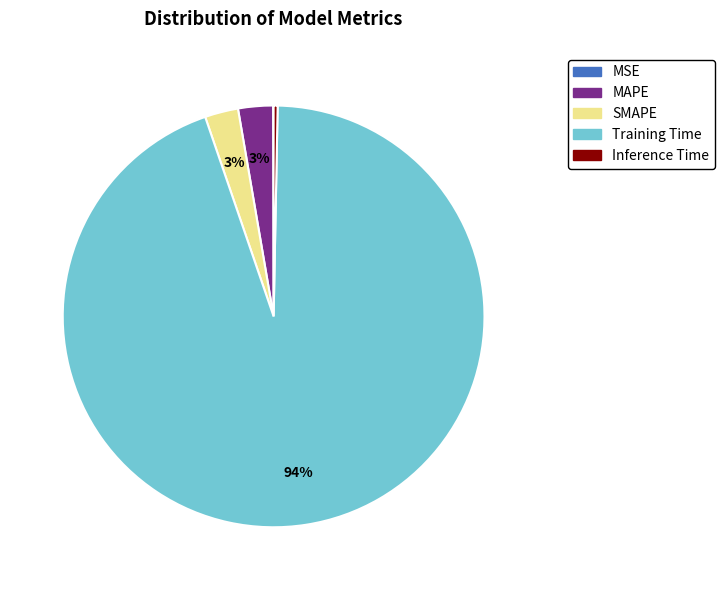

To the nearest percent, what is the difference between the largest and smallest slice percentages?

94%